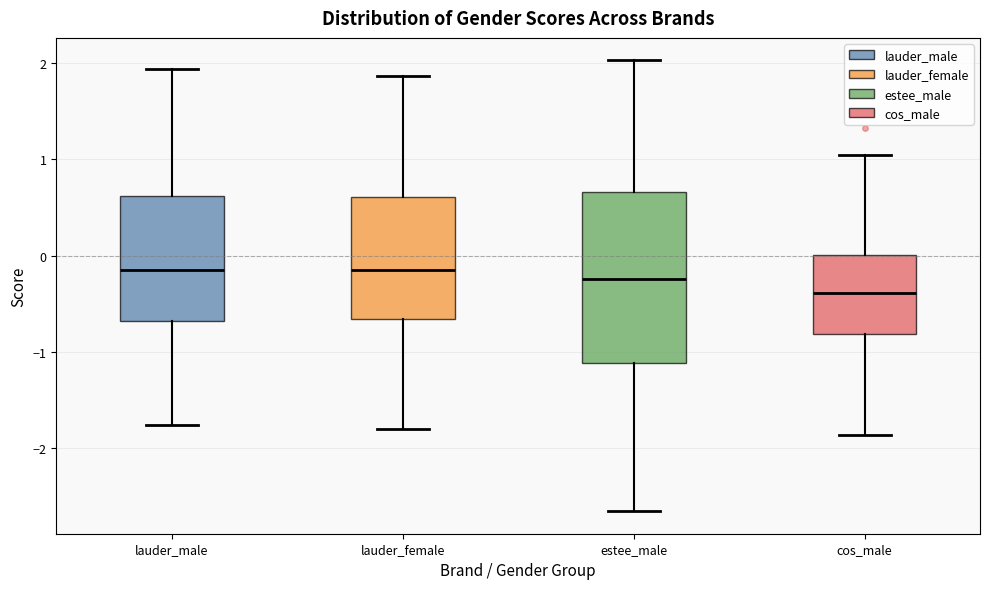

Where does the lower whisker of the box for lauder_male end on the y-axis? The values are not printed on the chart, so give them approximately, as read against the axis.

-1.8